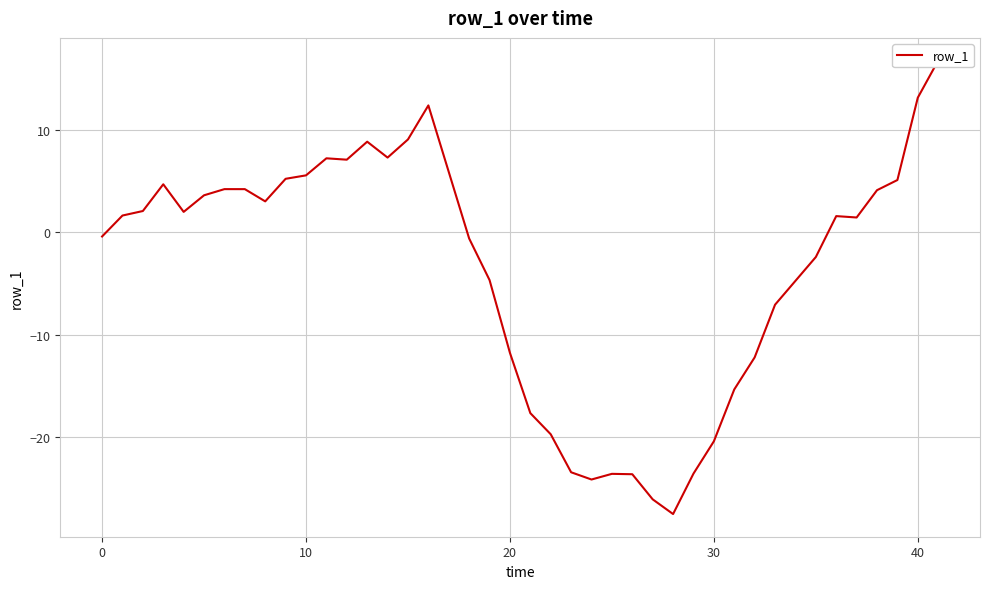

Reading left to right, transcribe all the data shown in this chart.

-0.4	1.6	2.1	4.7	2.0	3.6	4.2	4.2	3.0	5.2	5.6	7.2	7.1	8.9	7.3	9.1	12.4	-0.6	-4.7	-11.8	-17.7	-19.7	-23.5	-24.2	-23.6	-23.7	-26.1	-27.5	-23.6	-20.4	-15.4	-12.2	-7.1	-2.4	1.6	1.5	4.1	5.1	13.2	16.8